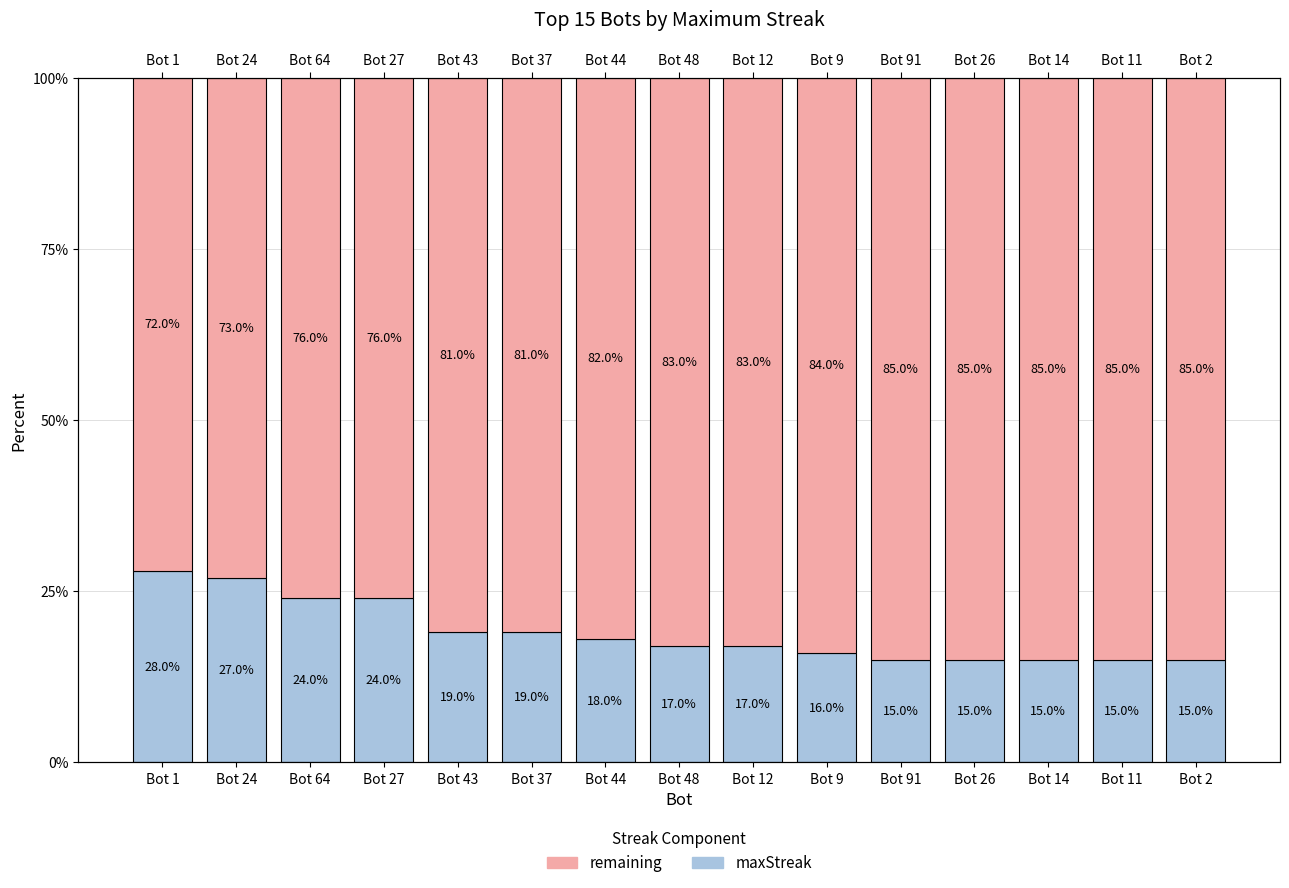

List the series in order of their overall mean, highest first.

remaining, maxStreak